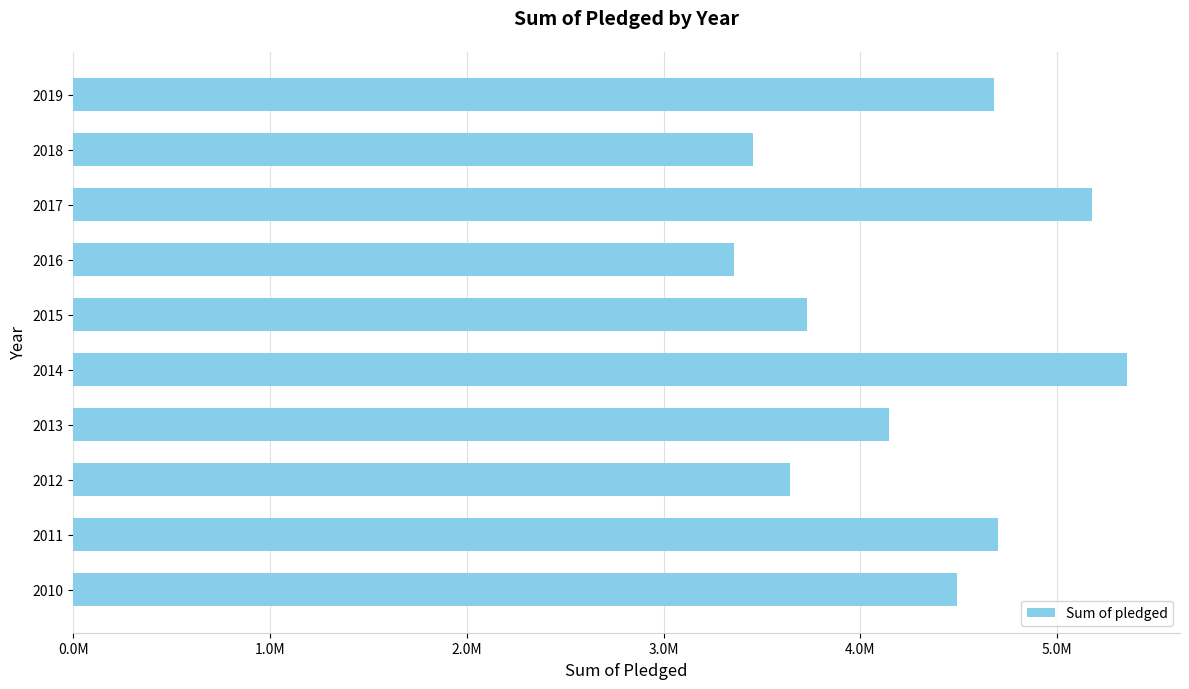

Does the chart contain any negative values?

No